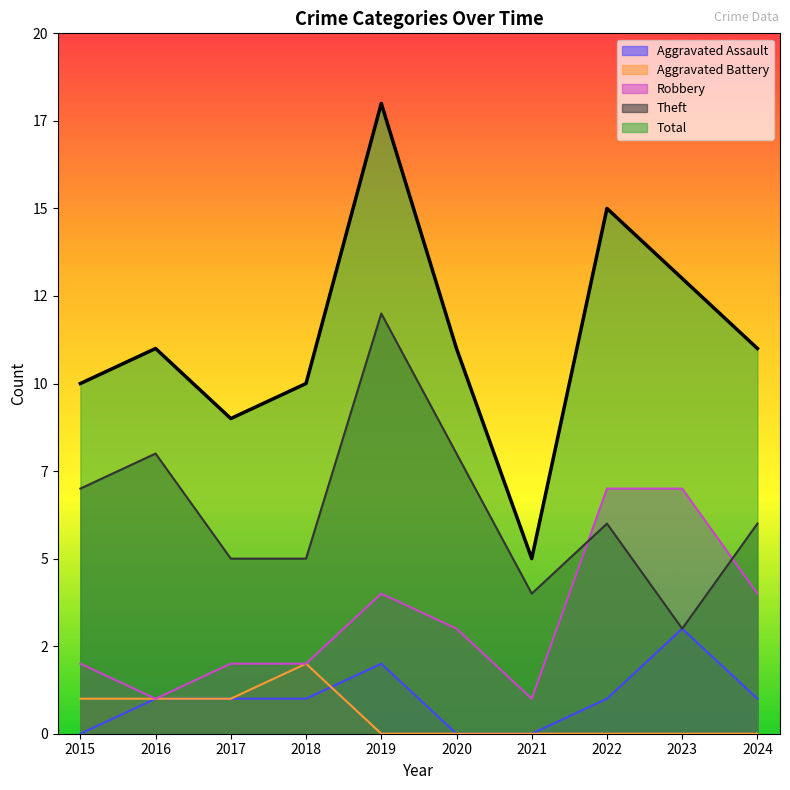

What is the value of the Aggravated Battery point at the 1st from the left?

1